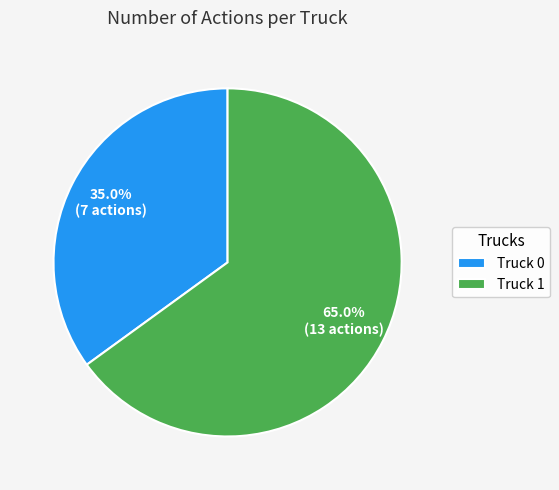

What is the ratio of the value at Truck 0 to the value at Truck 1?

0.5